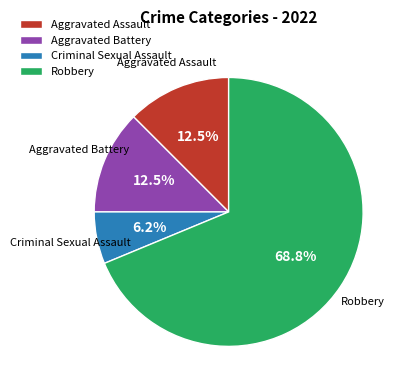

Does Aggravated Assault represent more than half of the total?

No